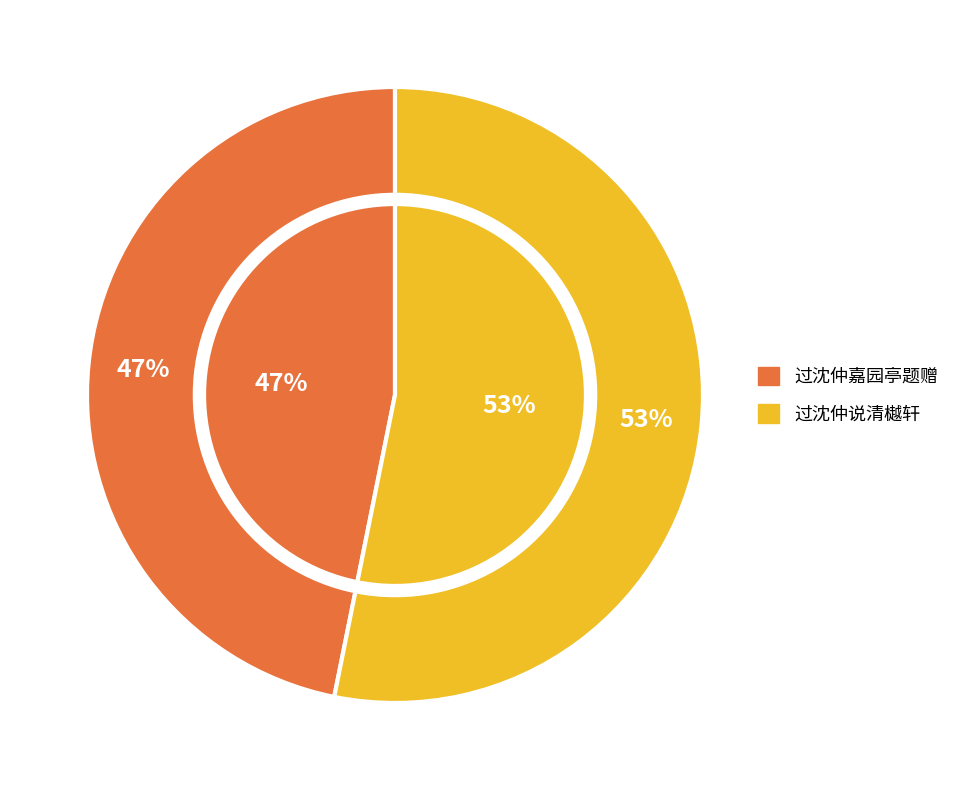

Does 过沈仲说清樾轩 represent more than half of the total?

Yes